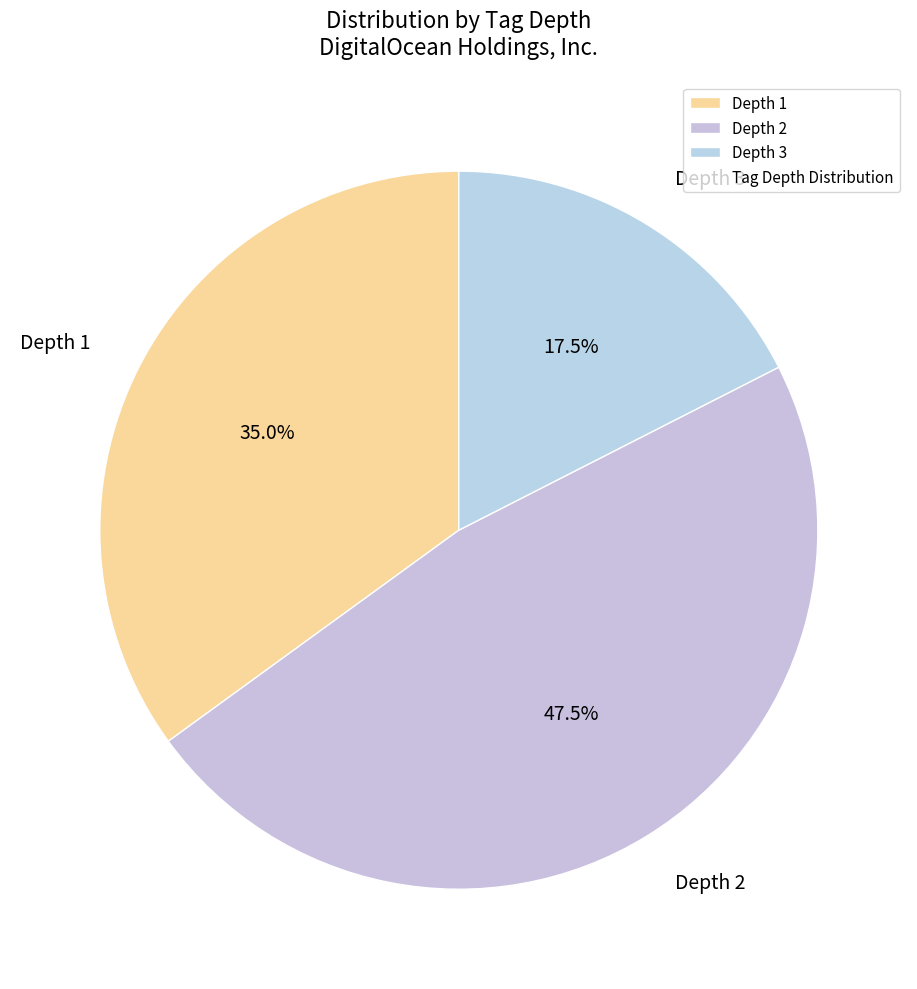

What percentage do Depth 3 and Depth 2 together represent?

65.0%